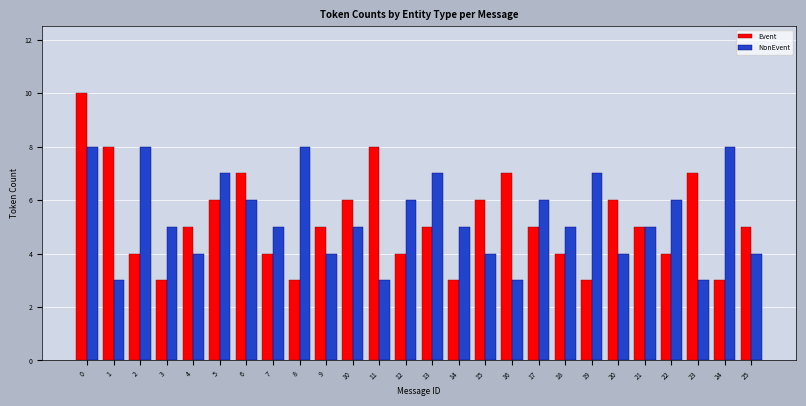

How many bars are there in each group?

2